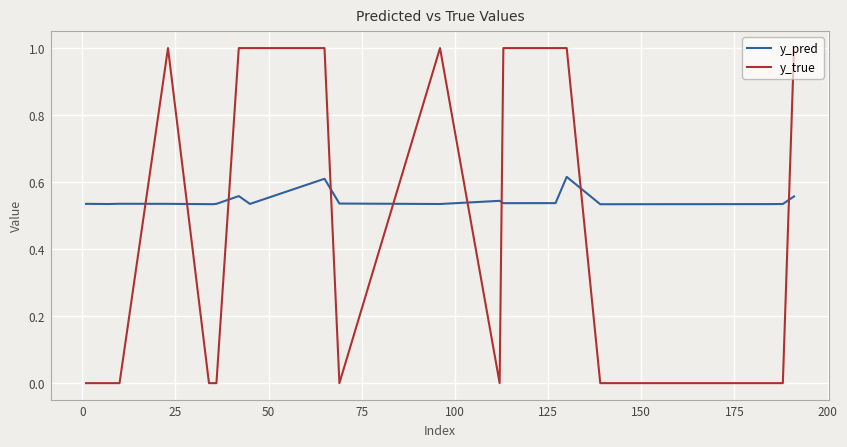

True or false: y_pred and y_true cross at least once.

True